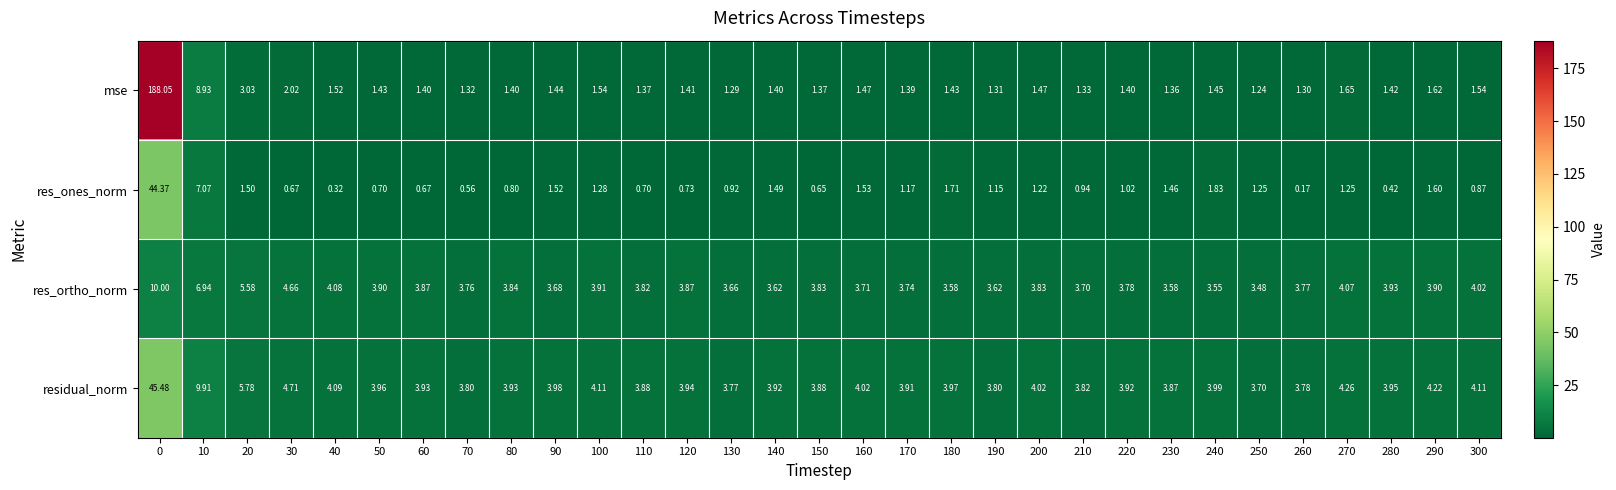

Which series has the largest total across all categories?

mse